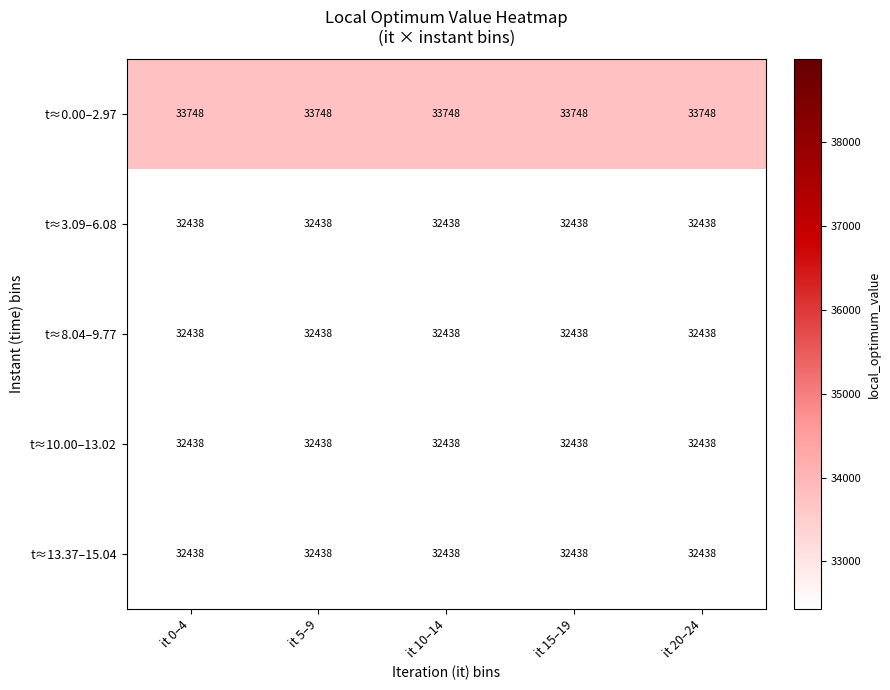

What is the minimum value shown in the chart?

32438